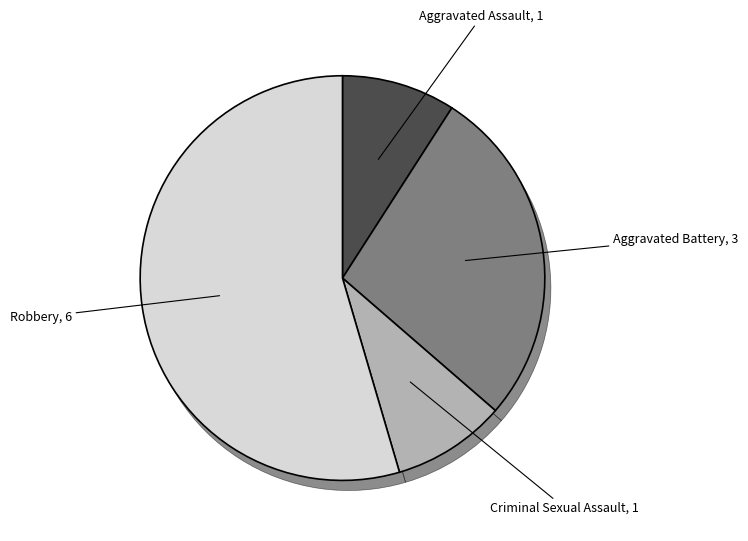

Rank the categories by value from lowest to highest.

Aggravated Assault, Criminal Sexual Assault, Aggravated Battery, Robbery